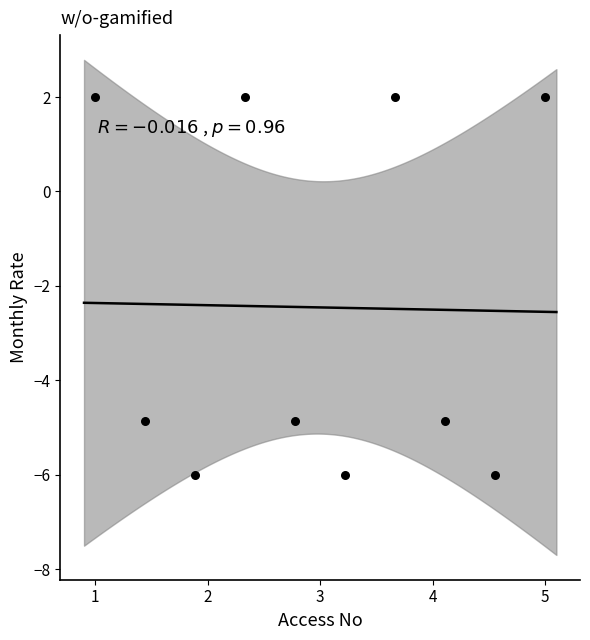

What is the average X value?

3.0